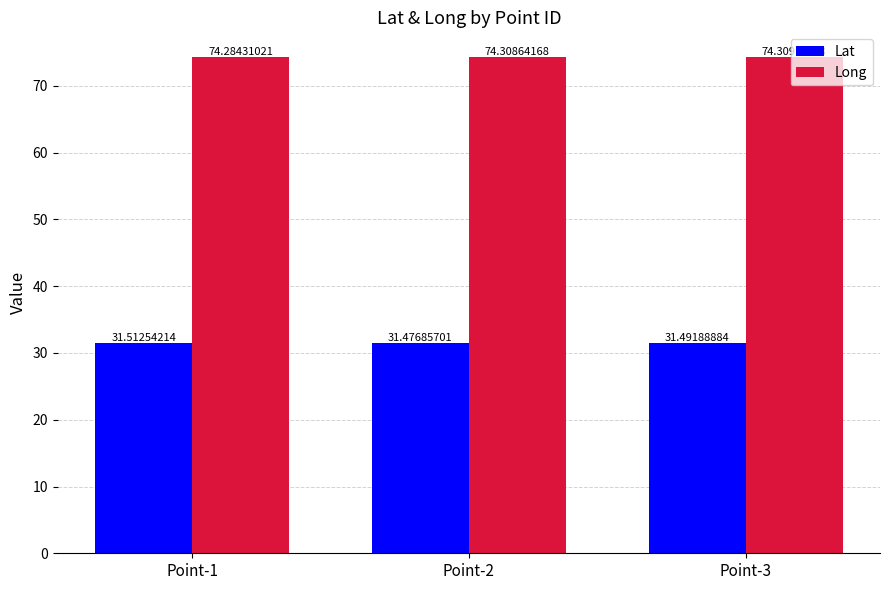

What is the total value across all series at Point-2?

105.8